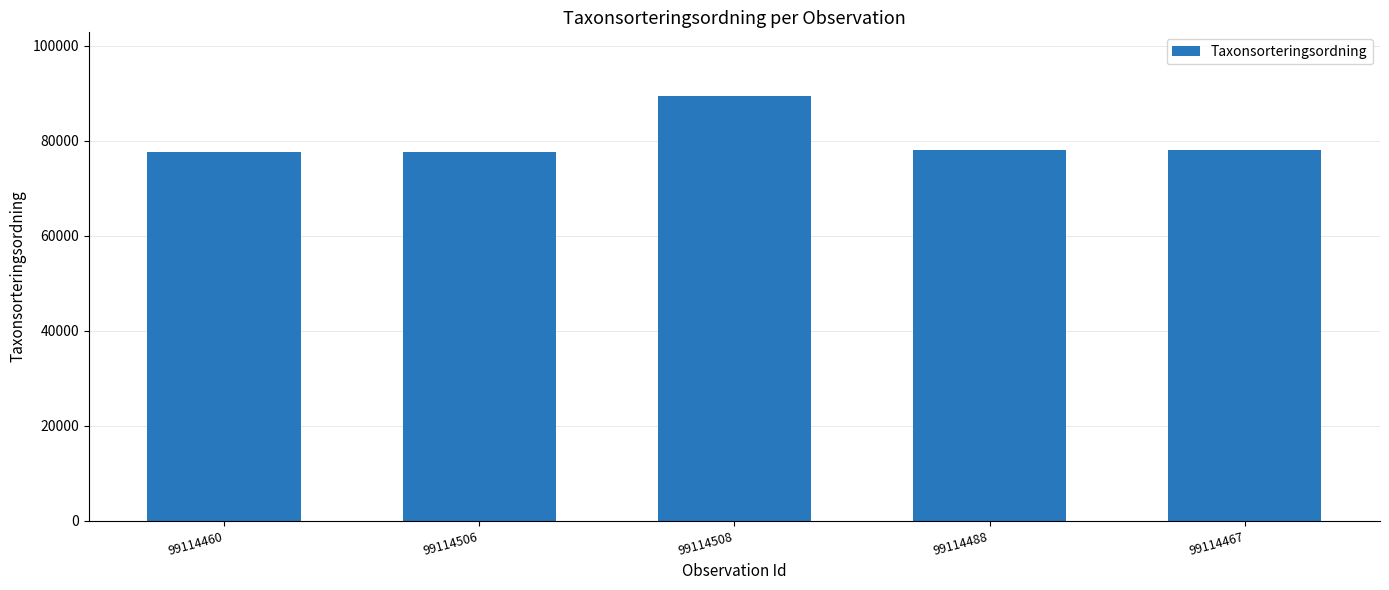

What is the maximum value shown in the chart?

89412